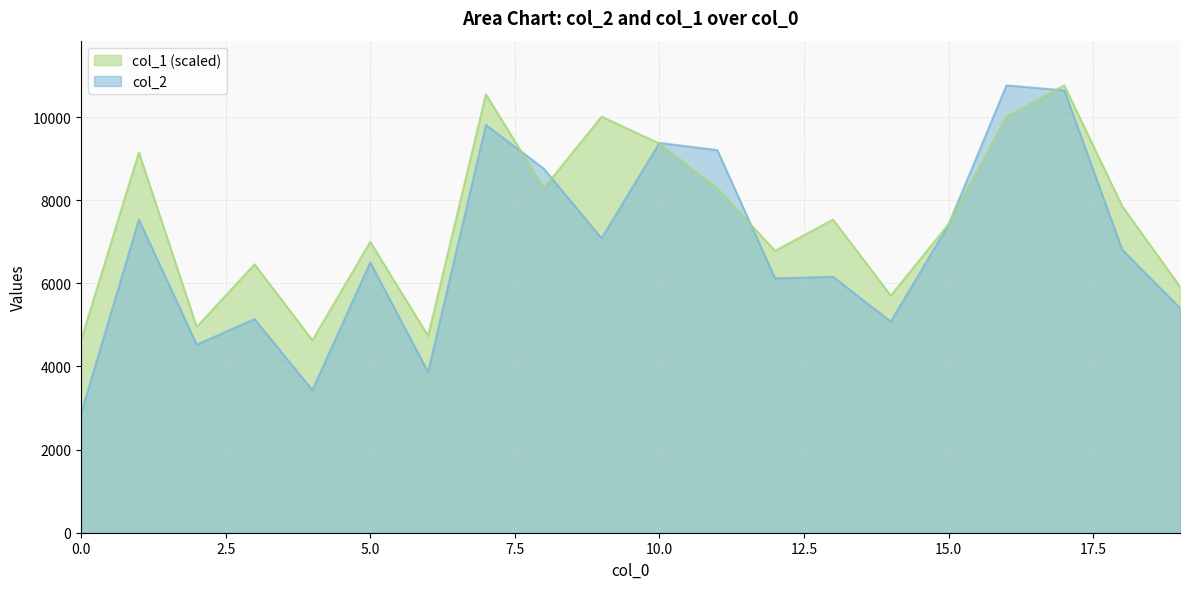

What is the spread (max minus min) of values at 8?

471.3